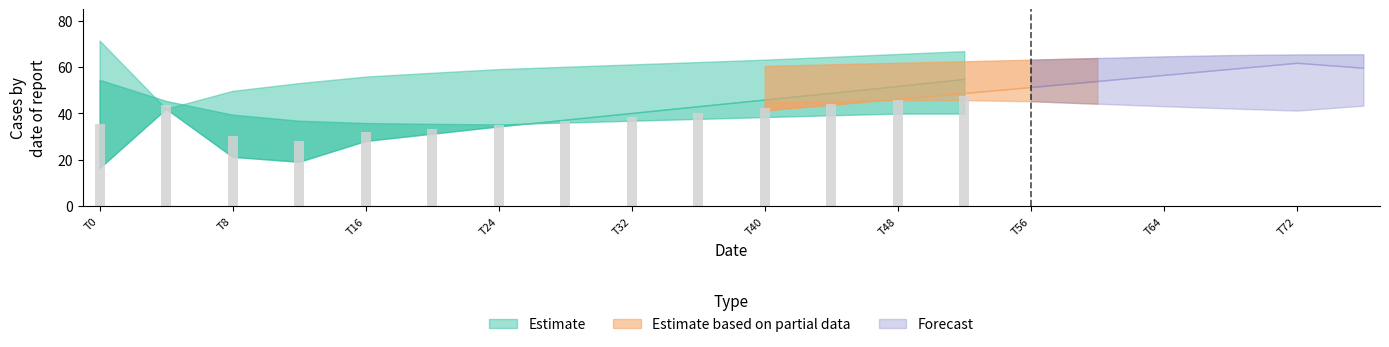

What is the value of the 13th bar from the left?

45.9